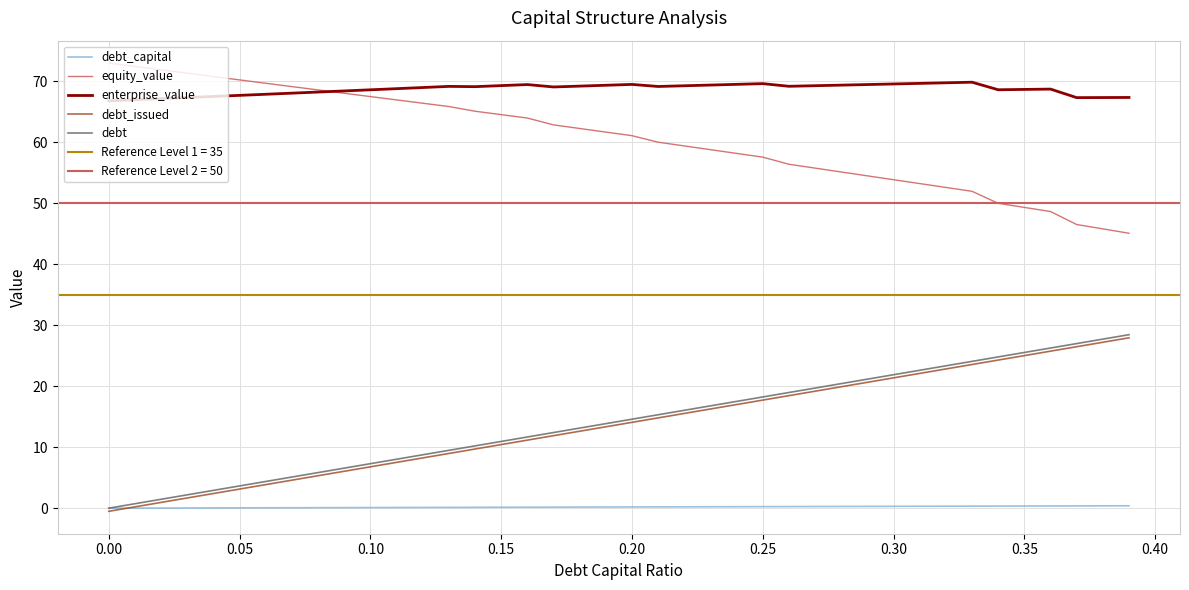

What is the greatest value displayed?

73.0